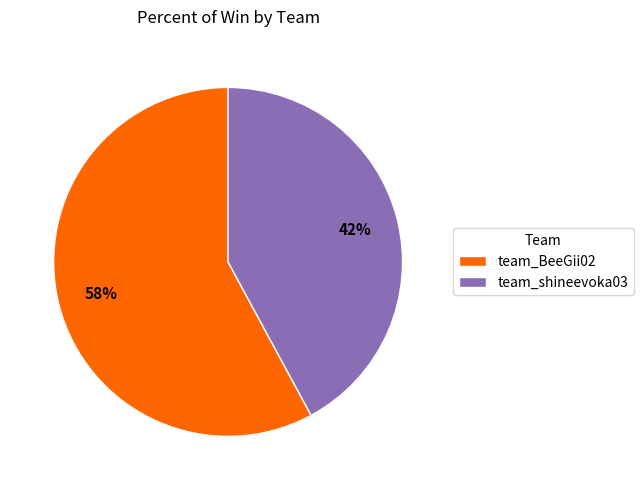

Which slice is the smallest?

team_shineevoka03